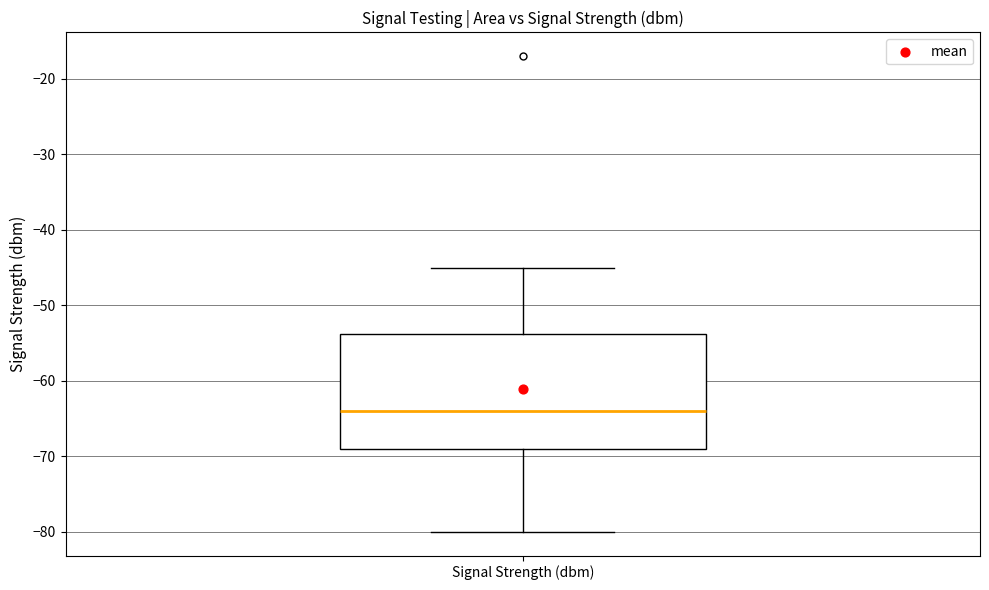

Where does the upper whisker of the box for Signal Strength (dbm) end on the y-axis? The values are not printed on the chart, so give them approximately, as read against the axis.

-45